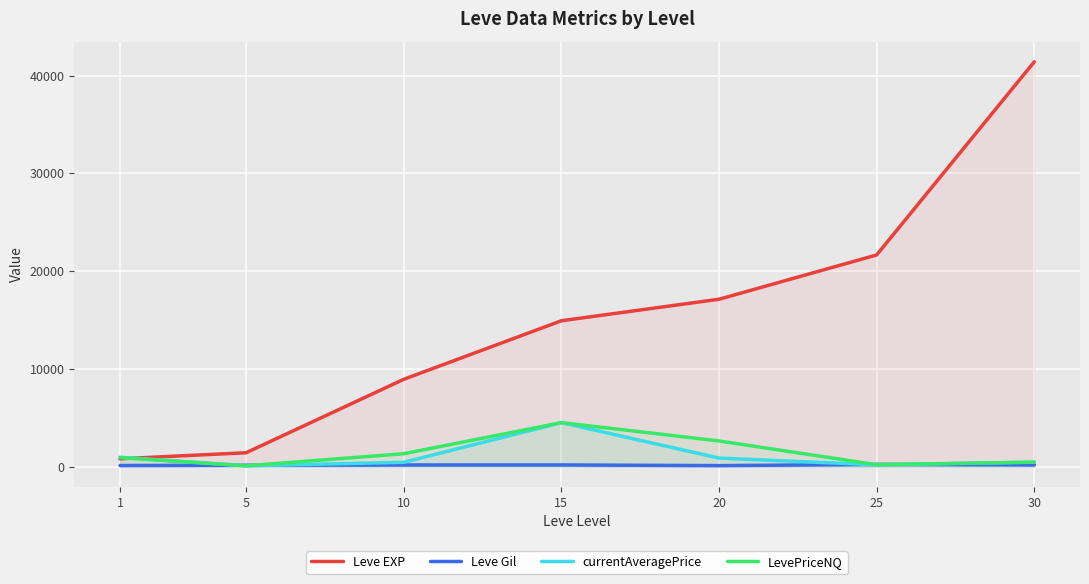

Does the chart display data point markers on the line(s)?

No